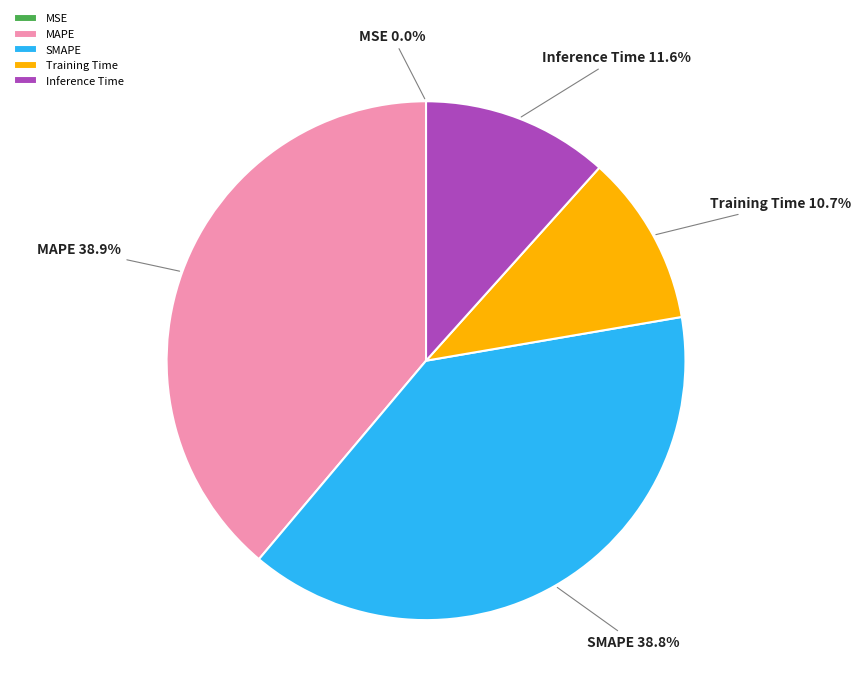

How much of the chart is everything except Inference Time?

88.4%